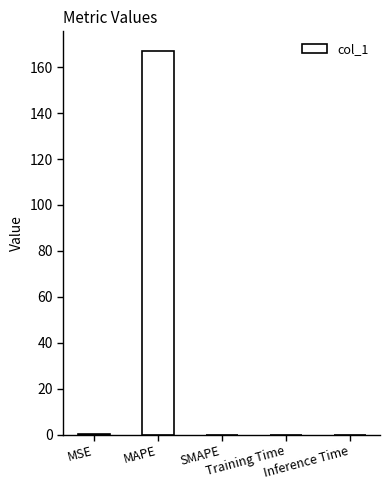

What is the maximum value shown in the chart?

167.3